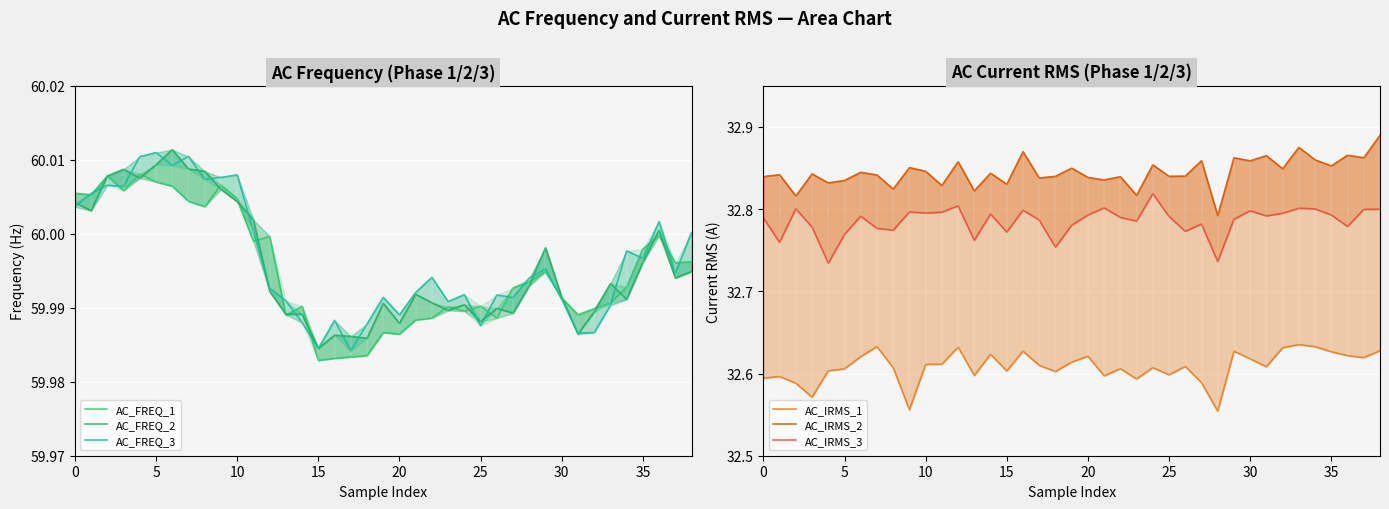

At which category is the sum across all series the highest?

38